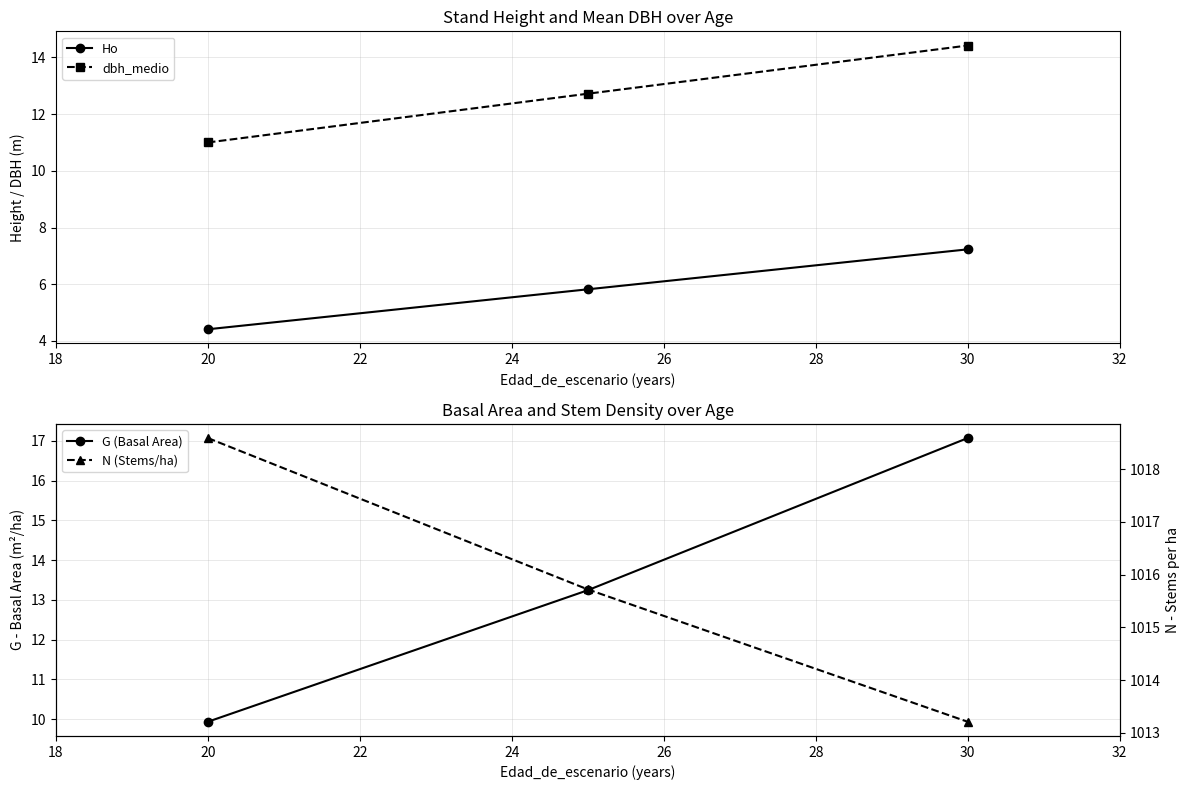

What is the value of the N (Stems/ha) point at the 1st from the left?

1018.6